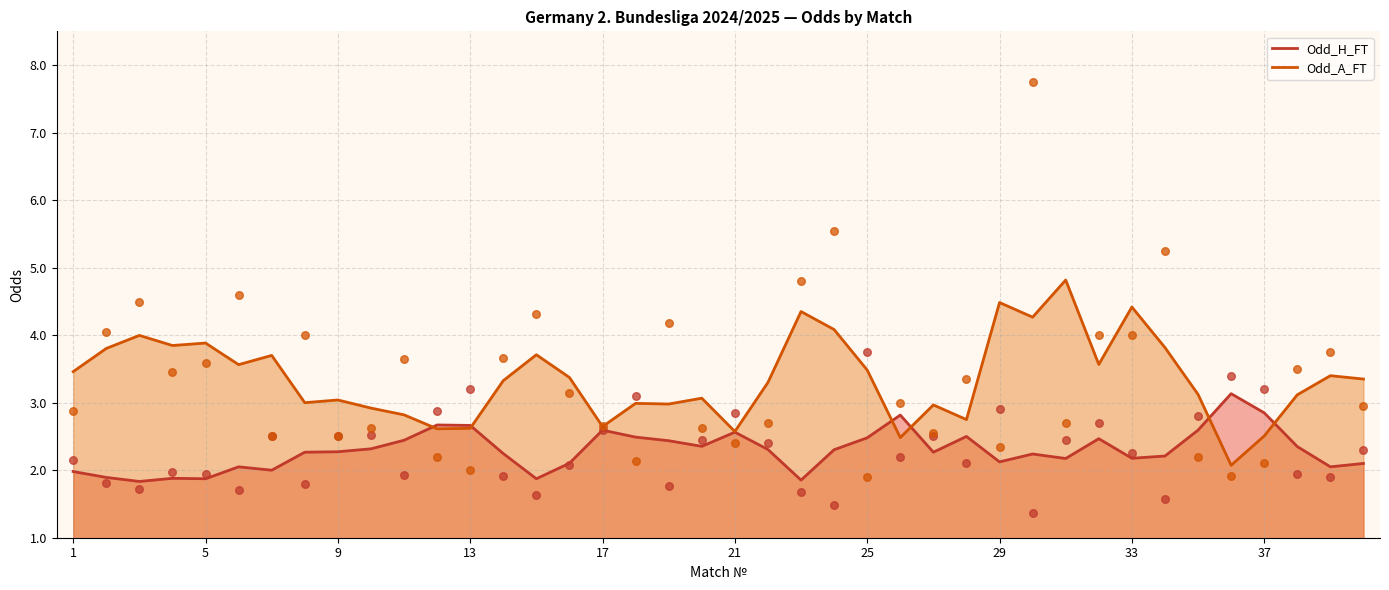

What is the total value across all series at 14?

5.6